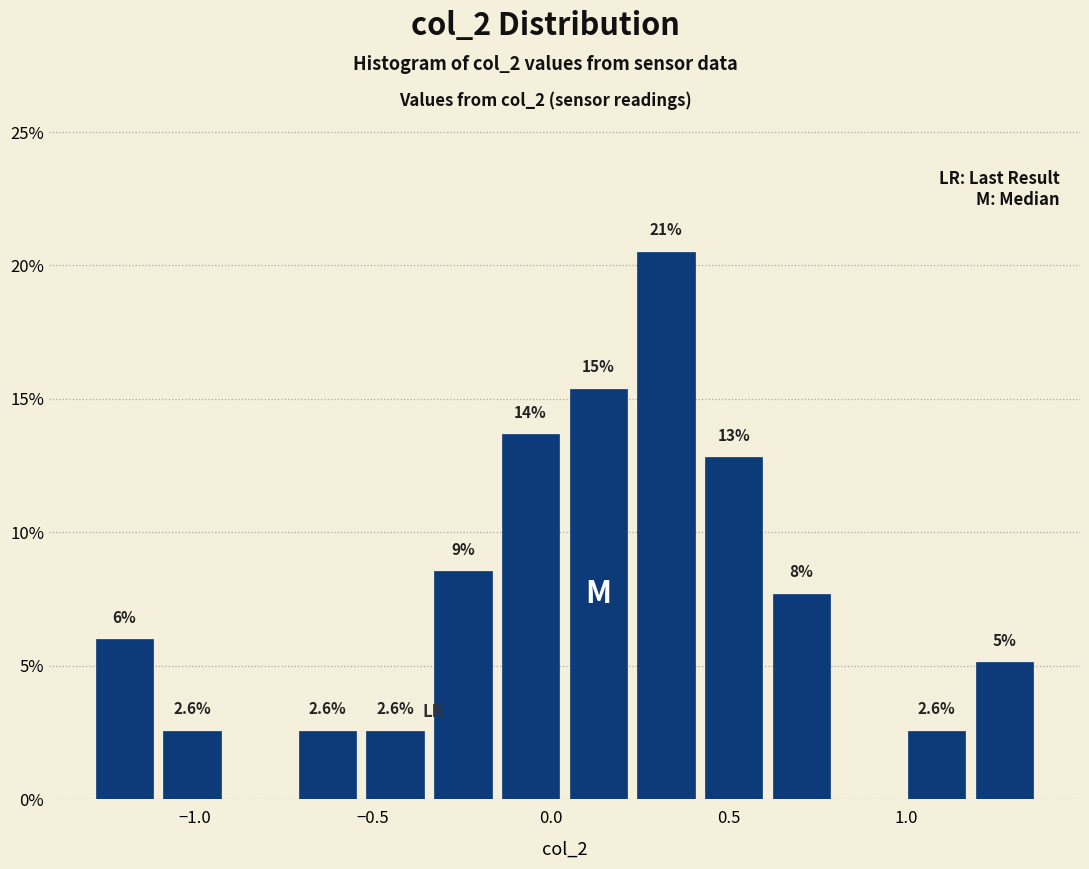

Around what value on the x-axis is the tallest bar? Give the approximate position of its centre, as read against the axis.

0.30